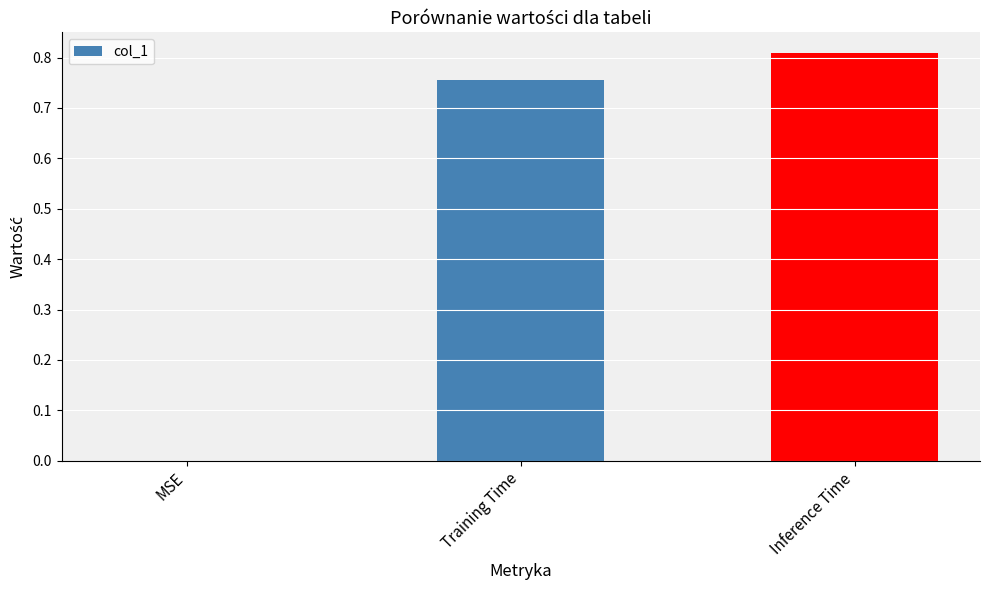

Are the bars horizontal?

No